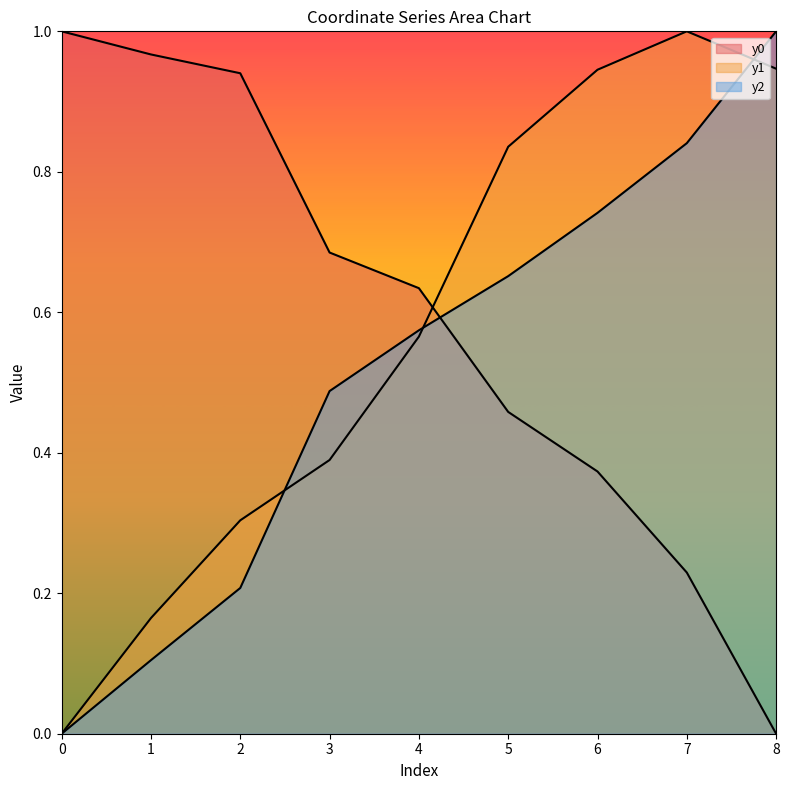

Where do y1 and x1 first cross each other?

2 and 3